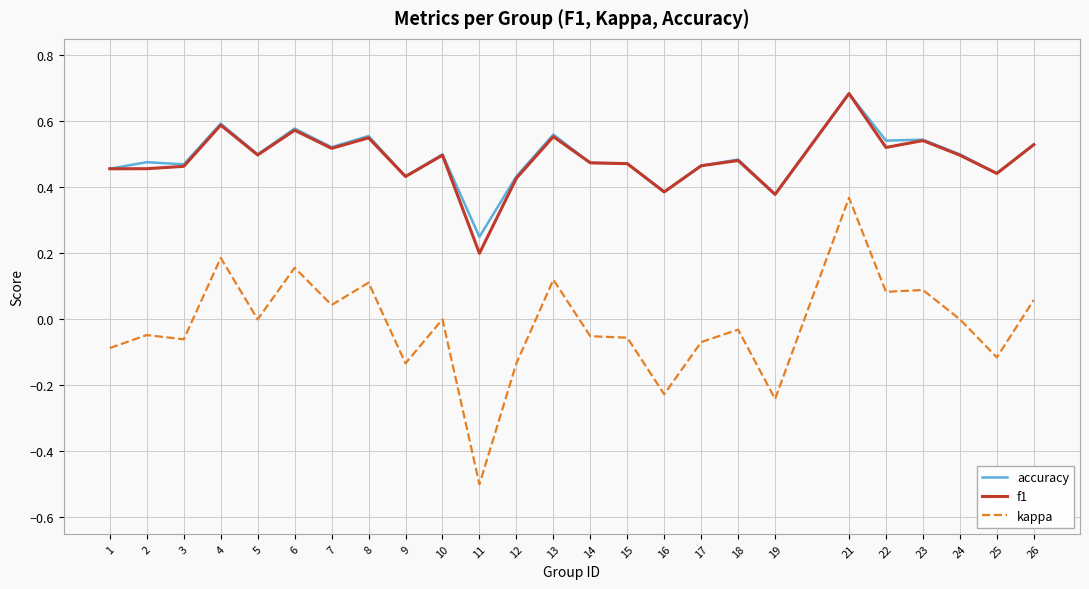

What is the minimum value shown in the chart?

-0.5